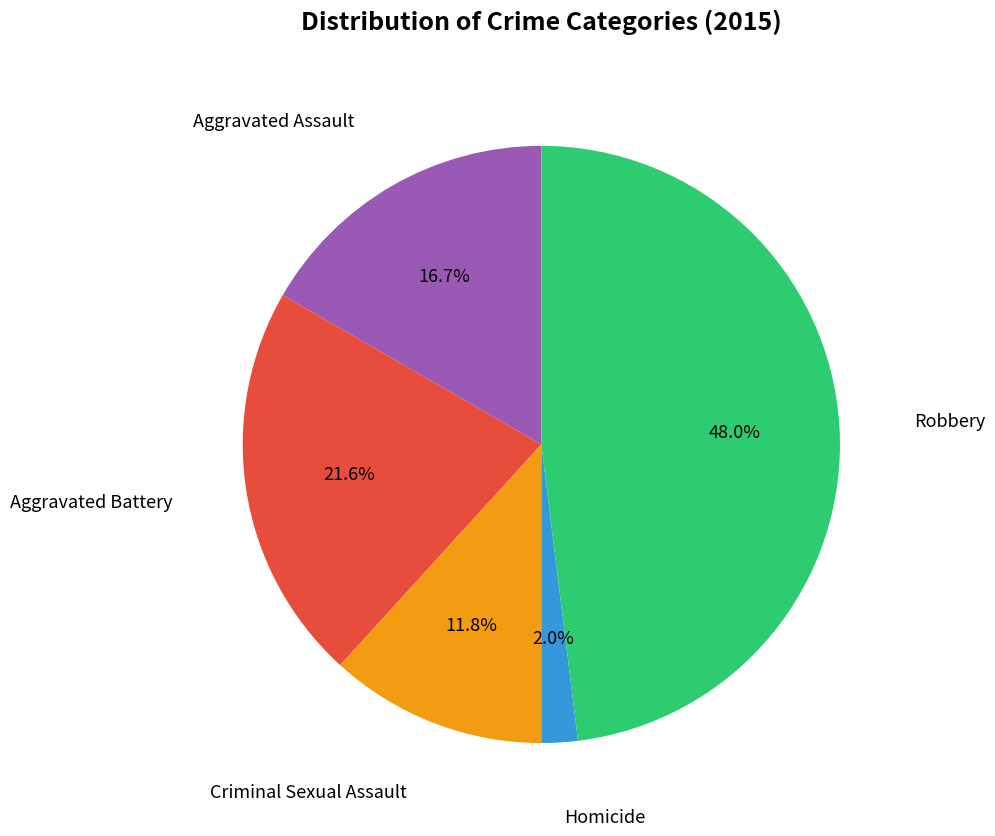

Is there a majority slice in this chart?

No